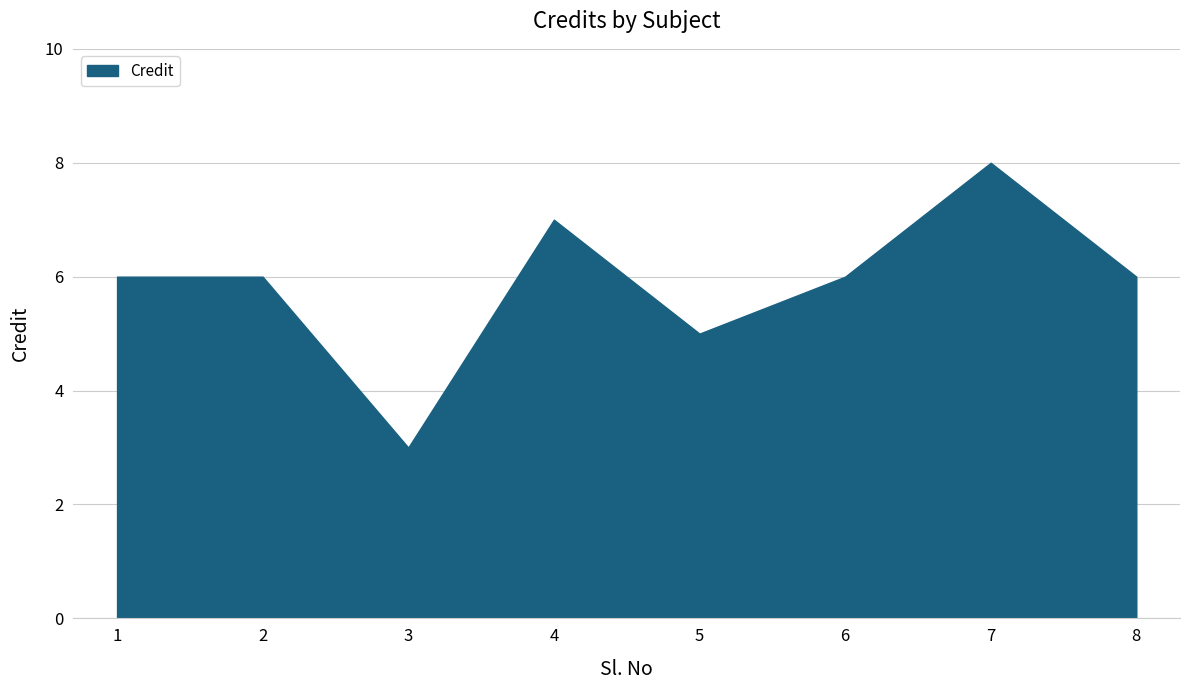

What is the sum of all values?

47